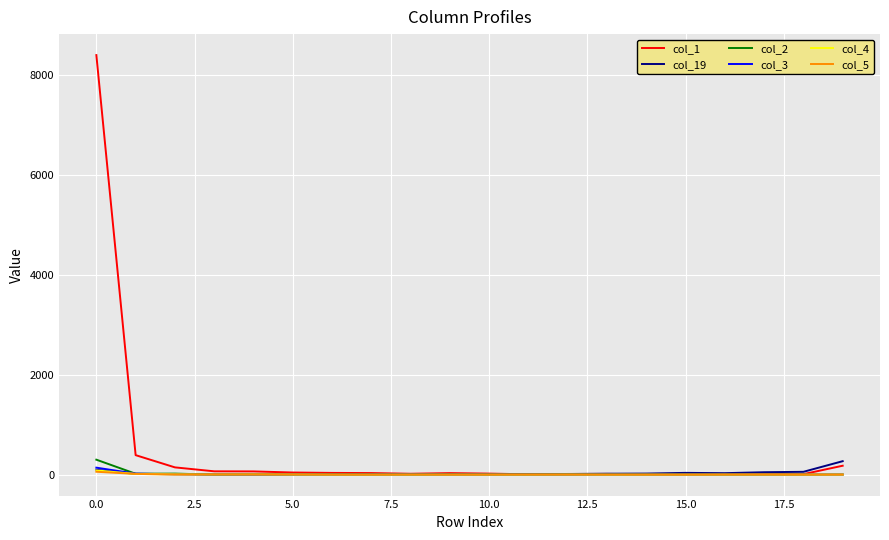

What is the maximum value shown in the chart?

8408